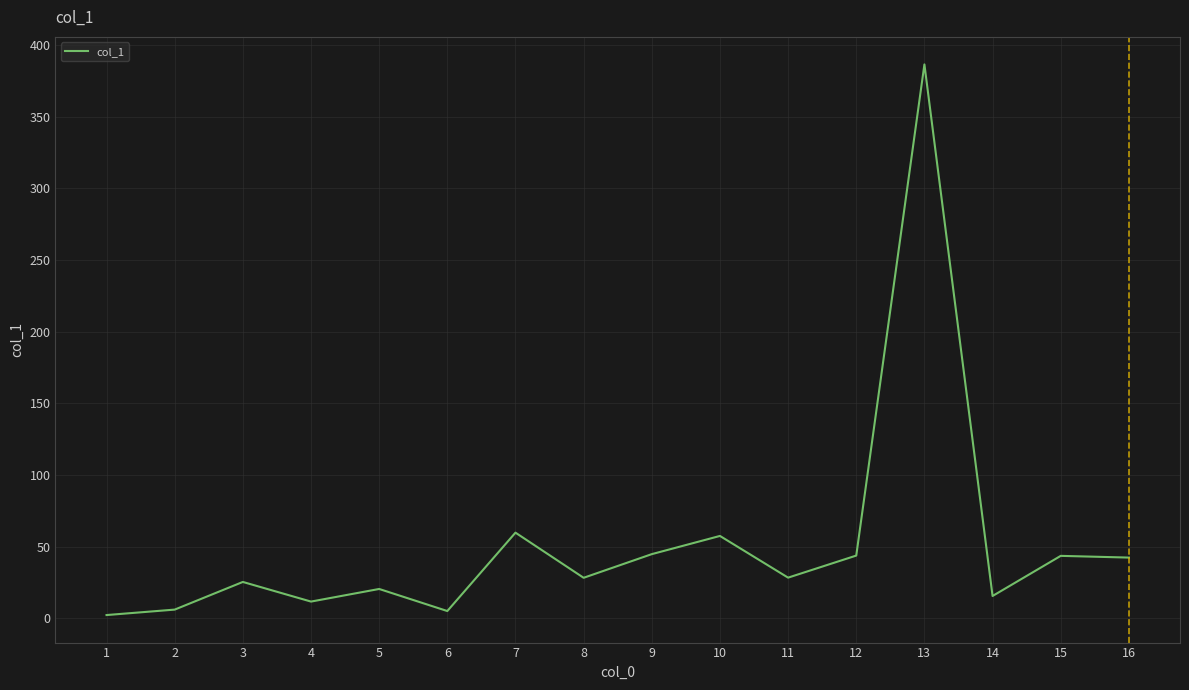

What is the greatest value displayed?

386.4